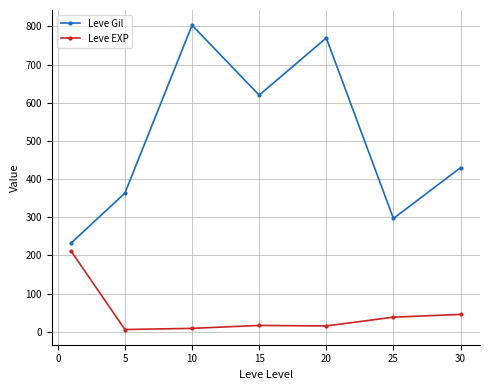

Rank the series by their maximum value, from lowest to highest.

Leve EXP, Leve Gil